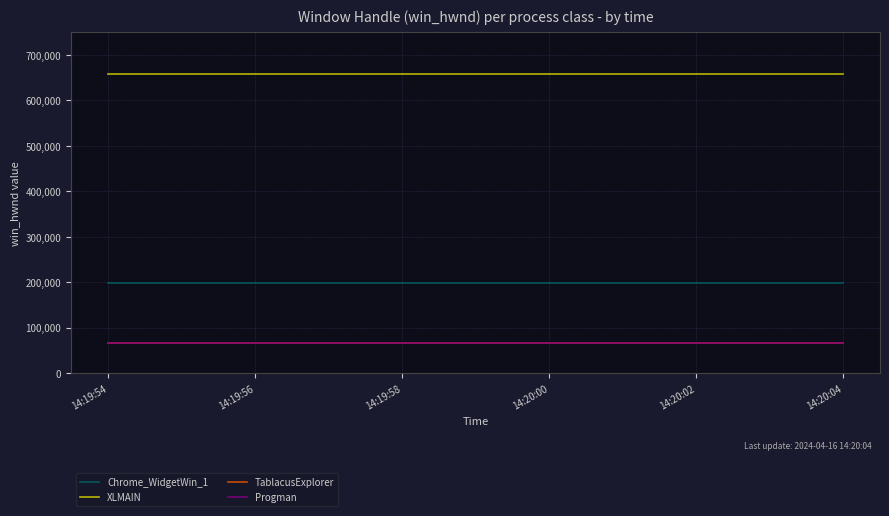

What is the average value of the XLMAIN series?

657346